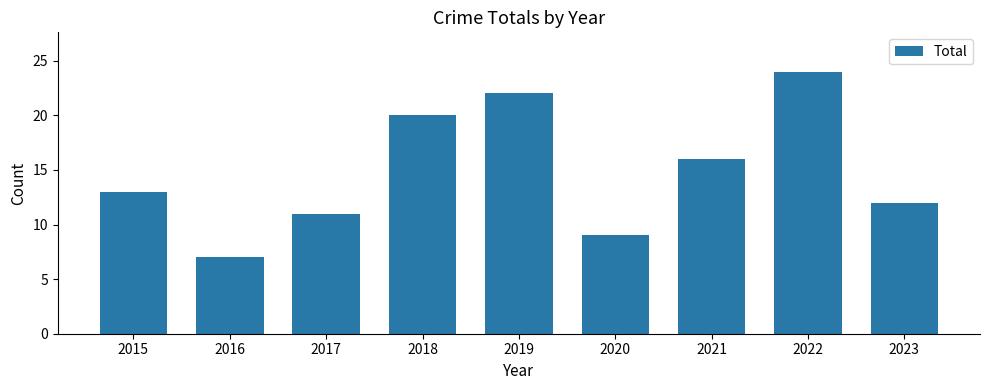

True or false: the data shows 11 at 2017.

True